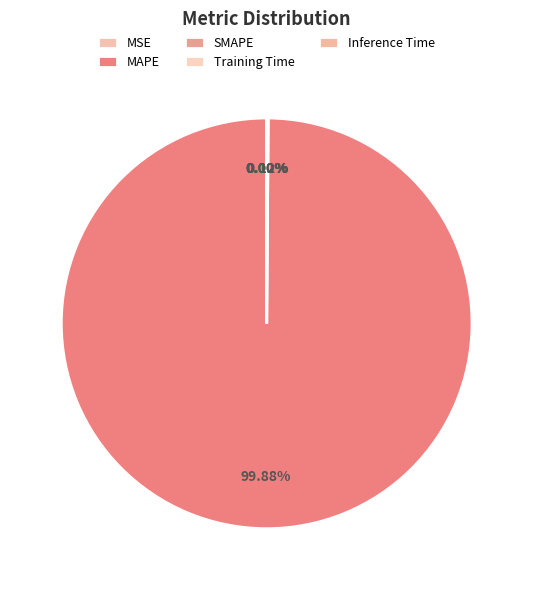

To the nearest percent, what is the average slice percentage?

20%